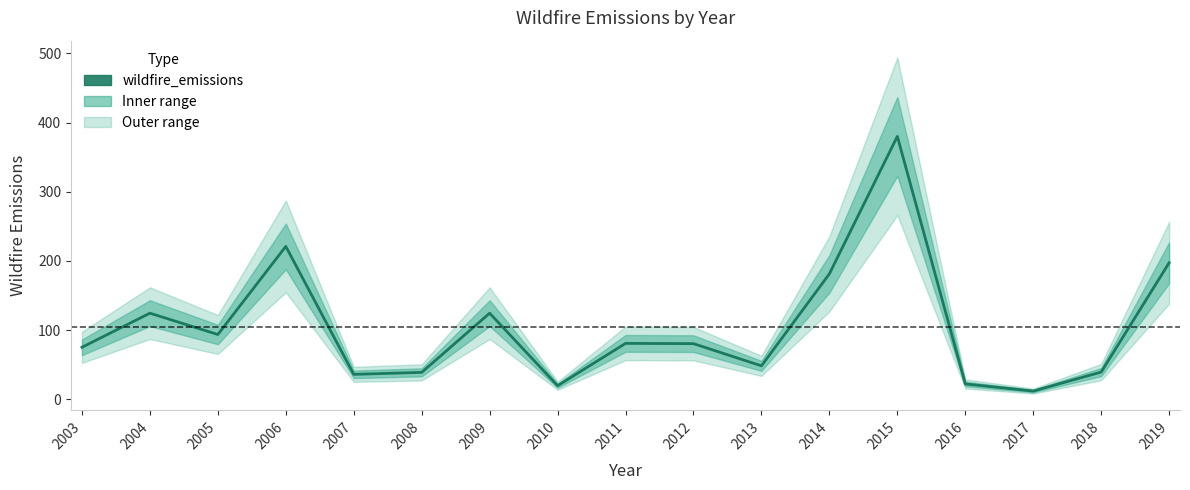

What is the difference between the maximum and minimum values?

368.3